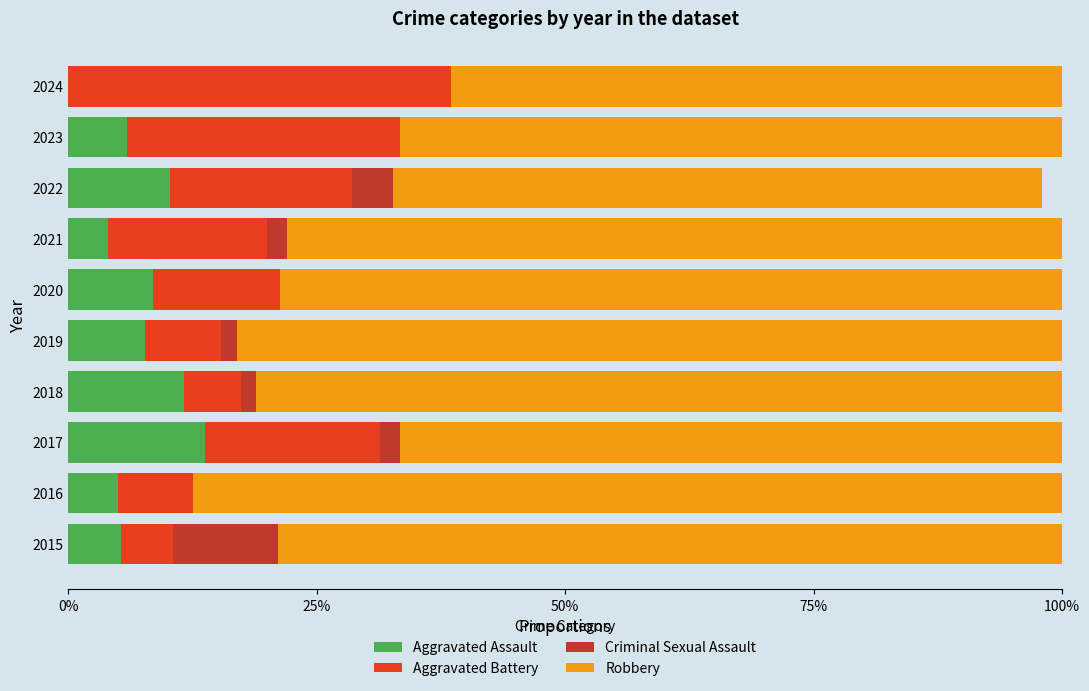

What is the total value across all series at 2015?

100.0